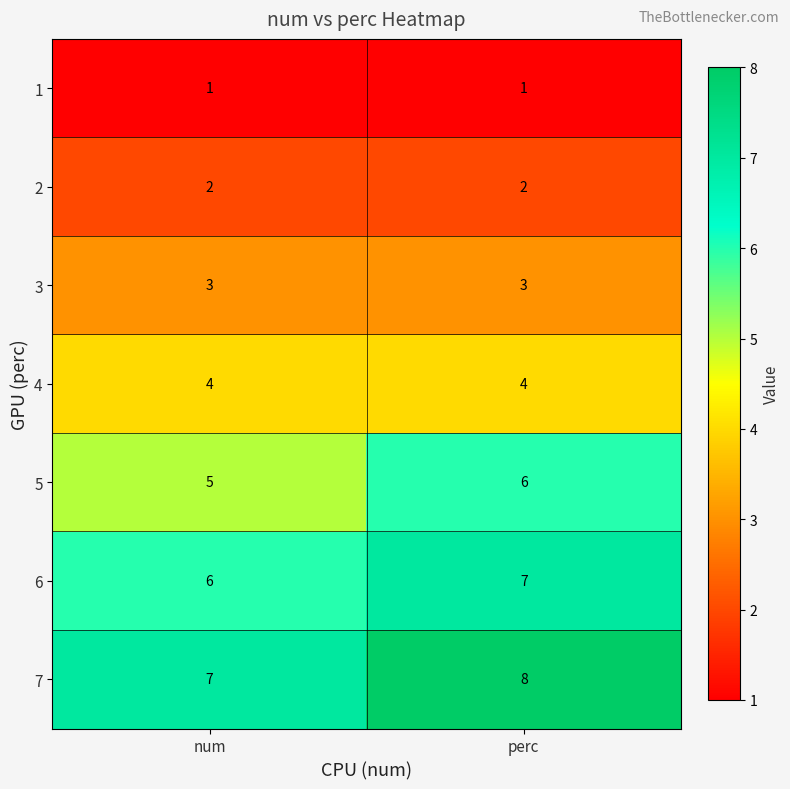

Is it true that 5 equals 3 at num?

False